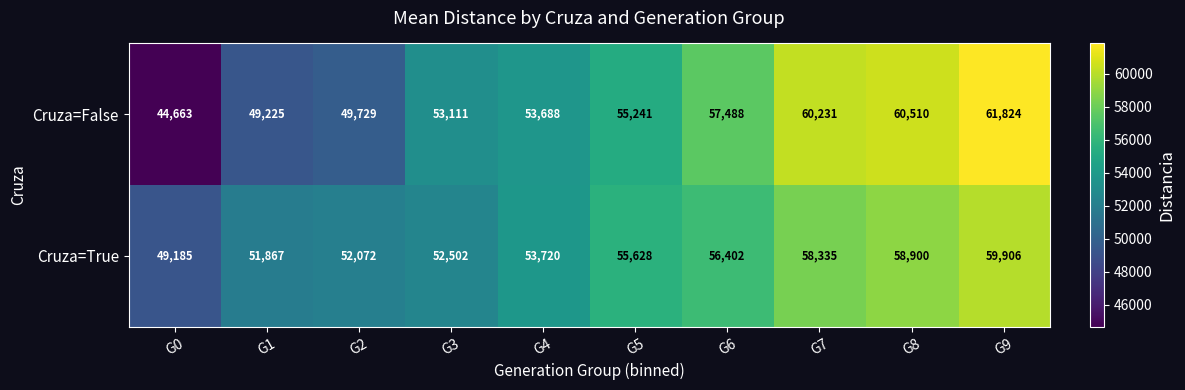

The Cruza=False series shows 53111 at G3. True or false?

True